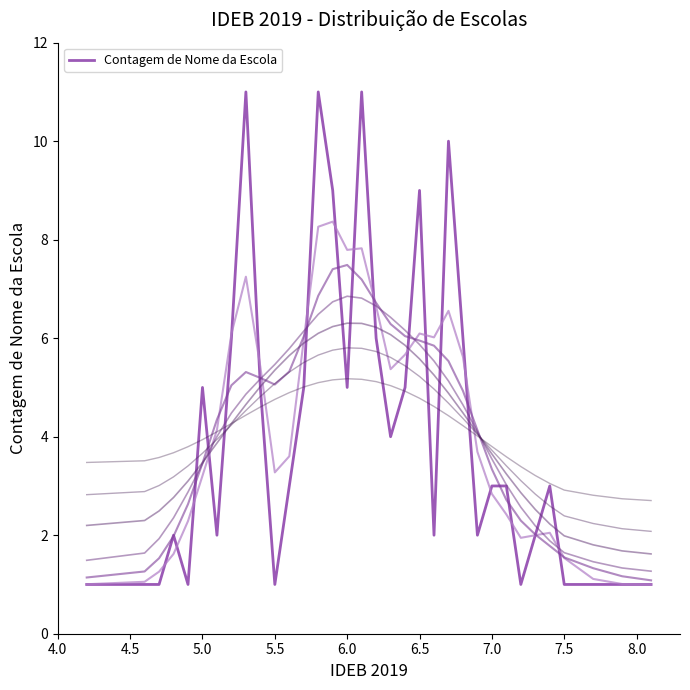

The value of Contagem de Nome da Escola at 7.5 is 1. True or false?

True